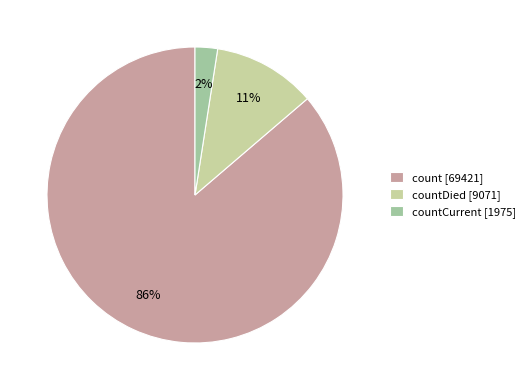

Is it true that countDied [9071] is 11% of the pie?

True